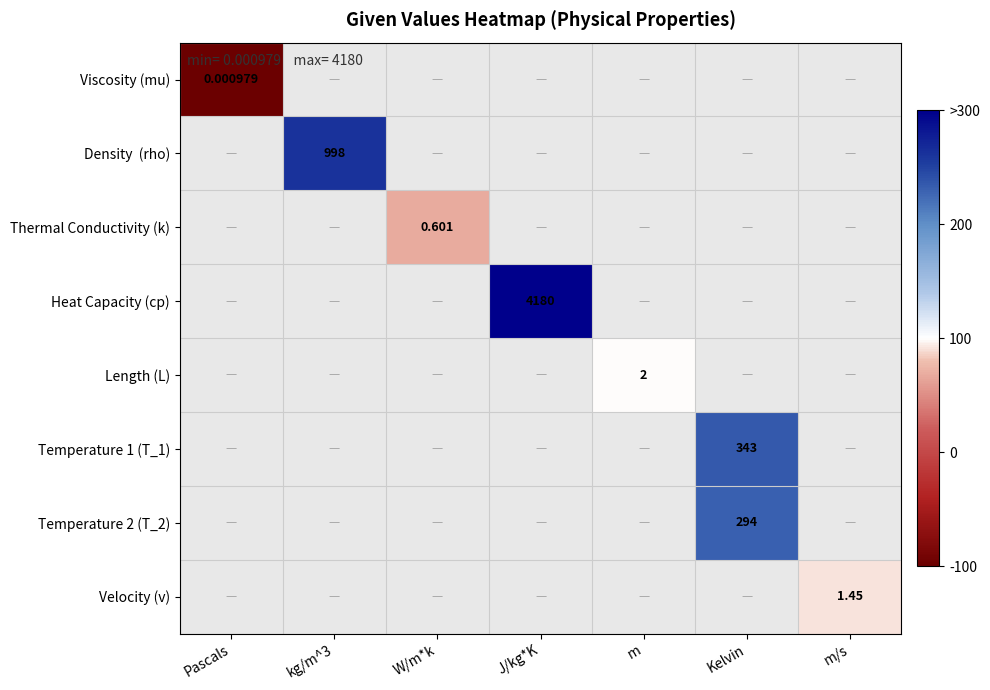

How many positive values does the Temperature 2 (T_2) series have?

1